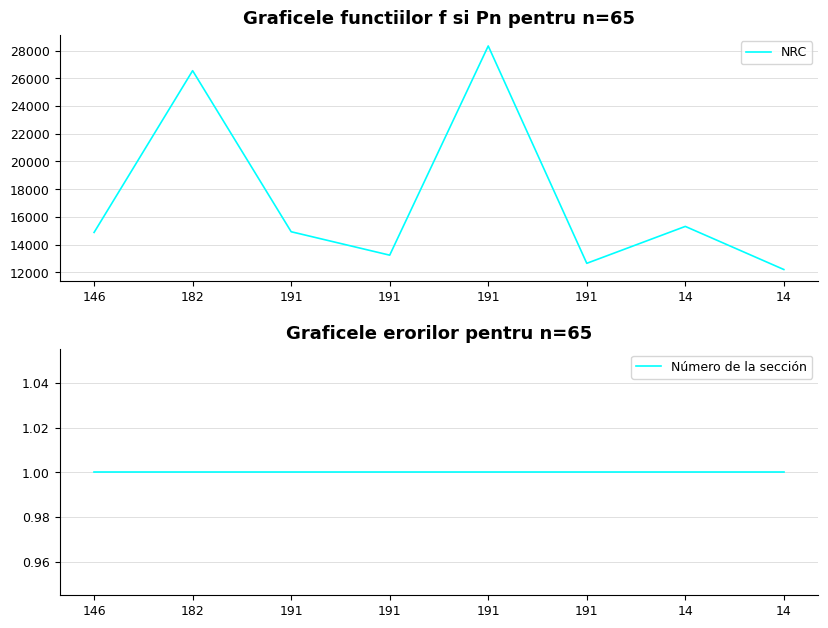

At which label does NRC first exceed 14925?

182